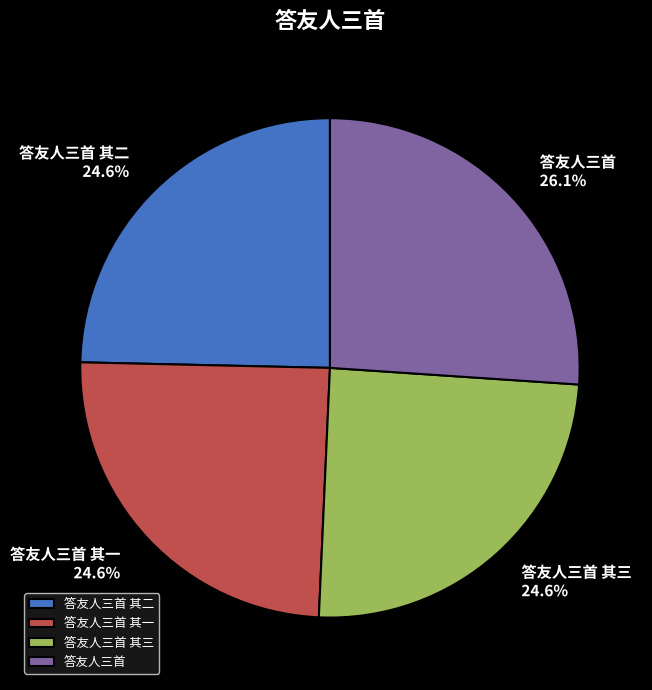

Between 答友人三首 and 答友人三首 其一, which is larger?

答友人三首